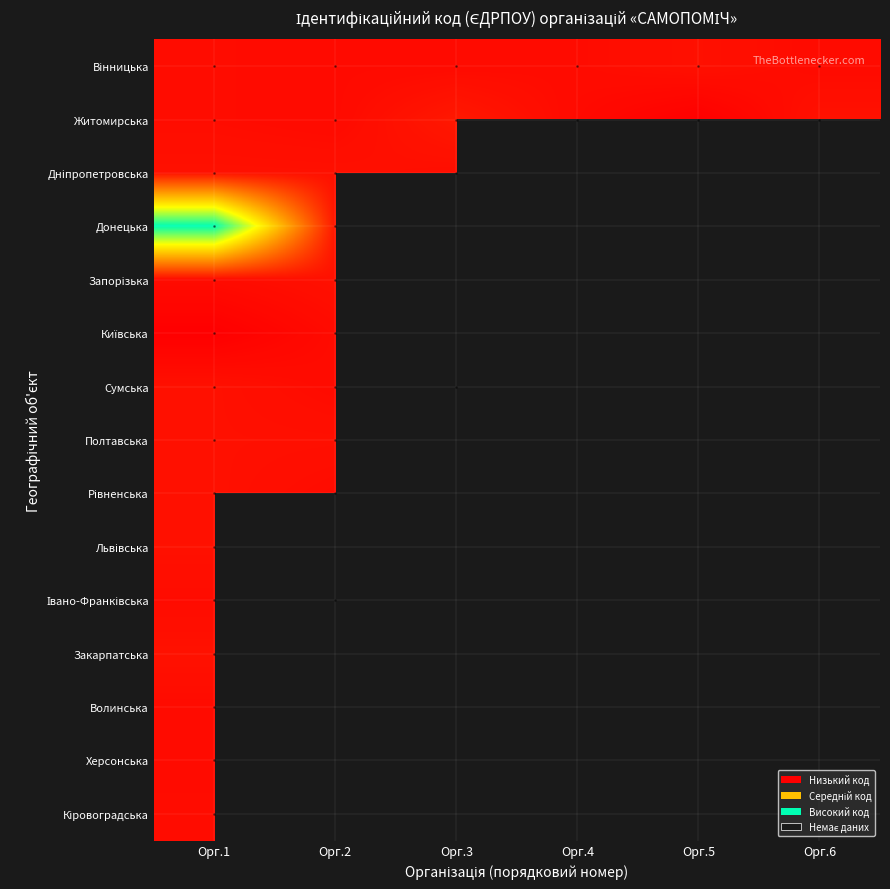

List the labels in order of Львівська value, largest first.

Орг.1, Орг.2, Орг.3, Орг.4, Орг.5, Орг.6